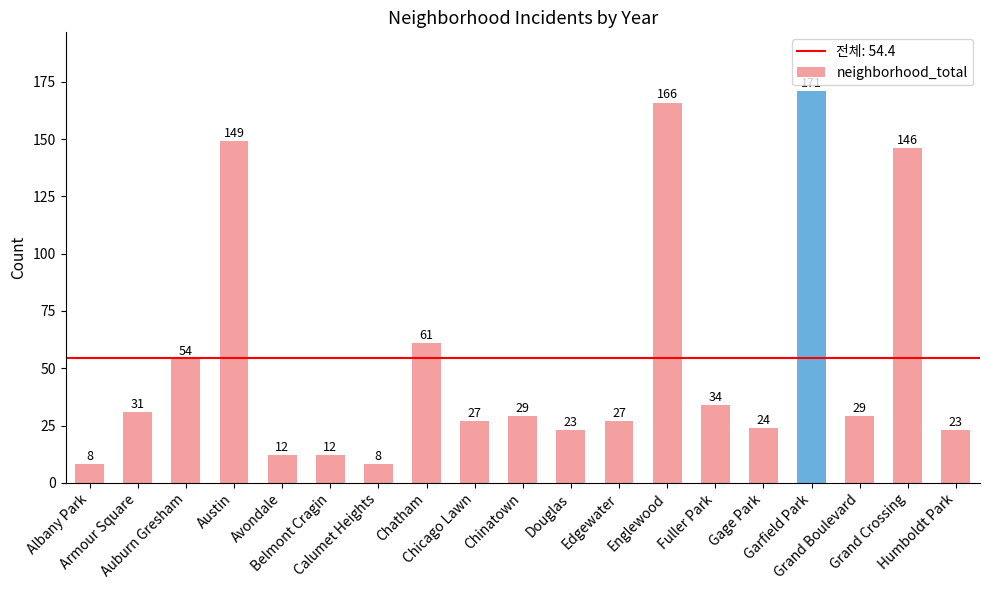

Reading left to right, list all the values displayed in this chart.

8	31	54	149	12	12	8	61	27	29	23	27	166	34	24	171	29	146	23